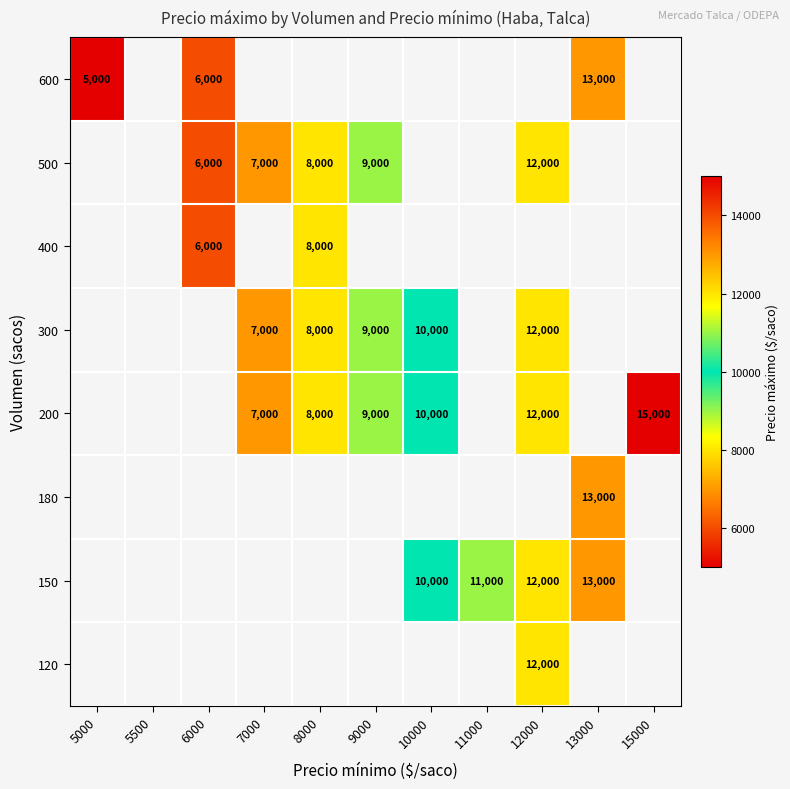

True or false: 500 has a value of 12000 at 12000.

True